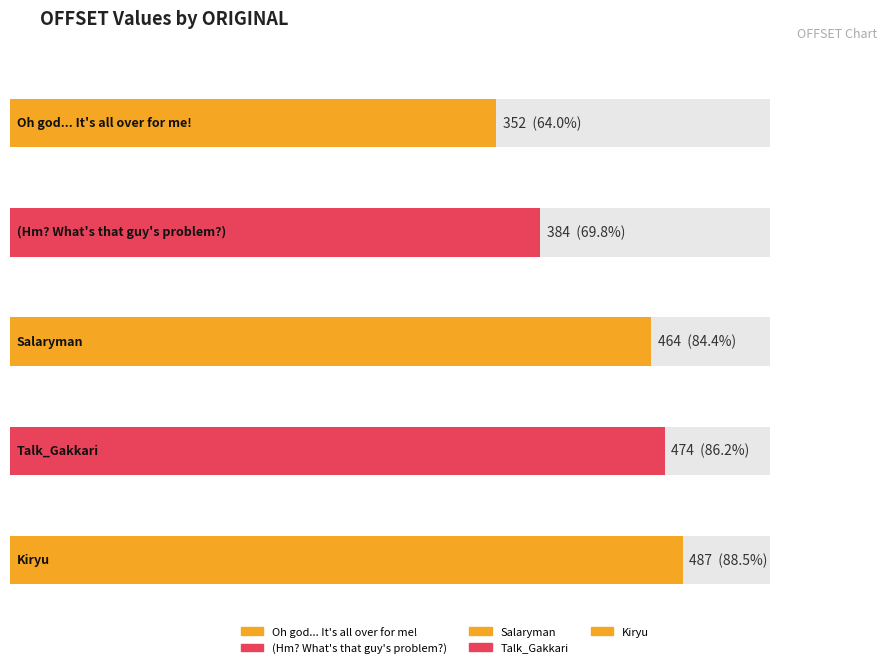

Reading left to right, what are all the values shown in this chart?

Oh god... It's all over for me!=352	(Hm? What's that guy's problem?)=384	Salaryman=464	Talk_Gakkari=474	Kiryu=487